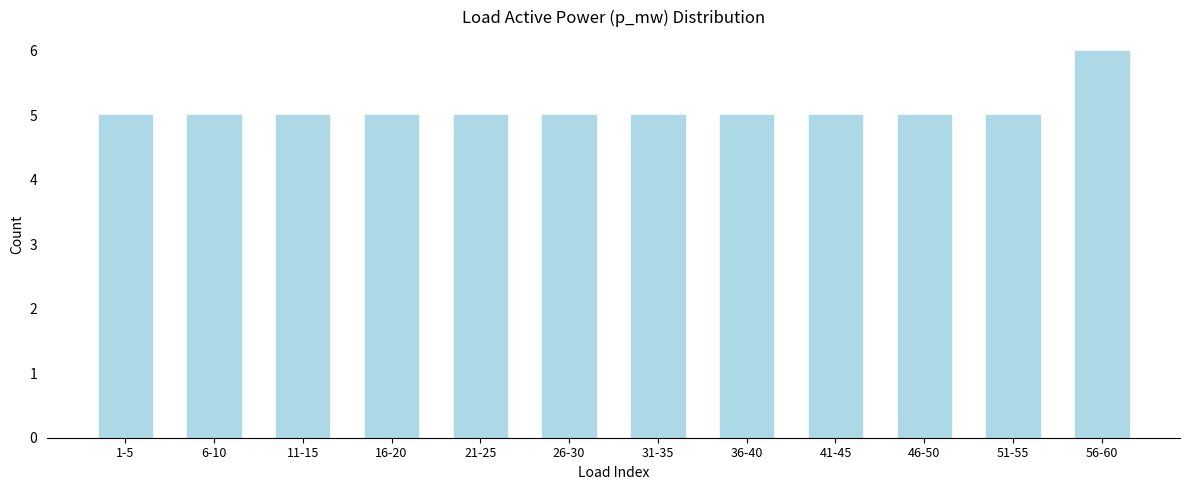

Reading left to right, what are all the values shown in this chart?

1-5=5	6-10=5	11-15=5	16-20=5	21-25=5	26-30=5	31-35=5	36-40=5	41-45=5	46-50=5	51-55=5	56-60=6